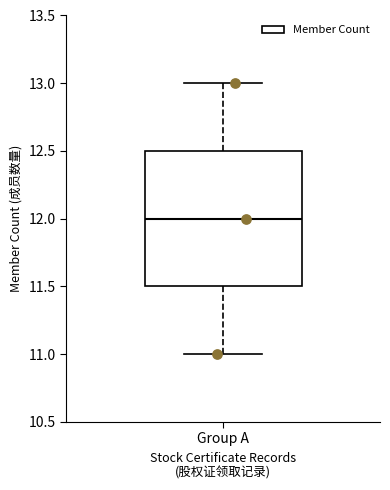

Where does the lower whisker of the box for Group A end on the y-axis? The values are not printed on the chart, so give them approximately, as read against the axis.

11.0